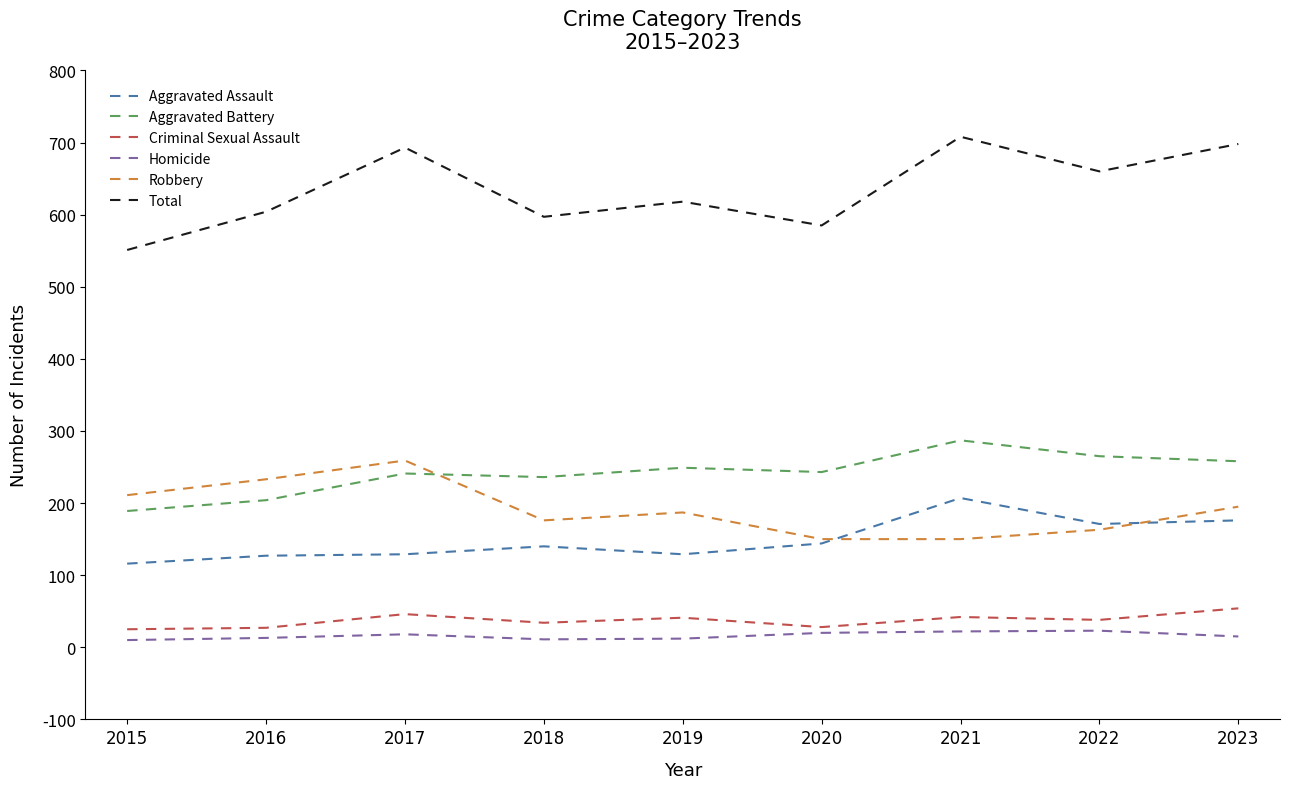

Where is Total nearest to the value 629?

2019